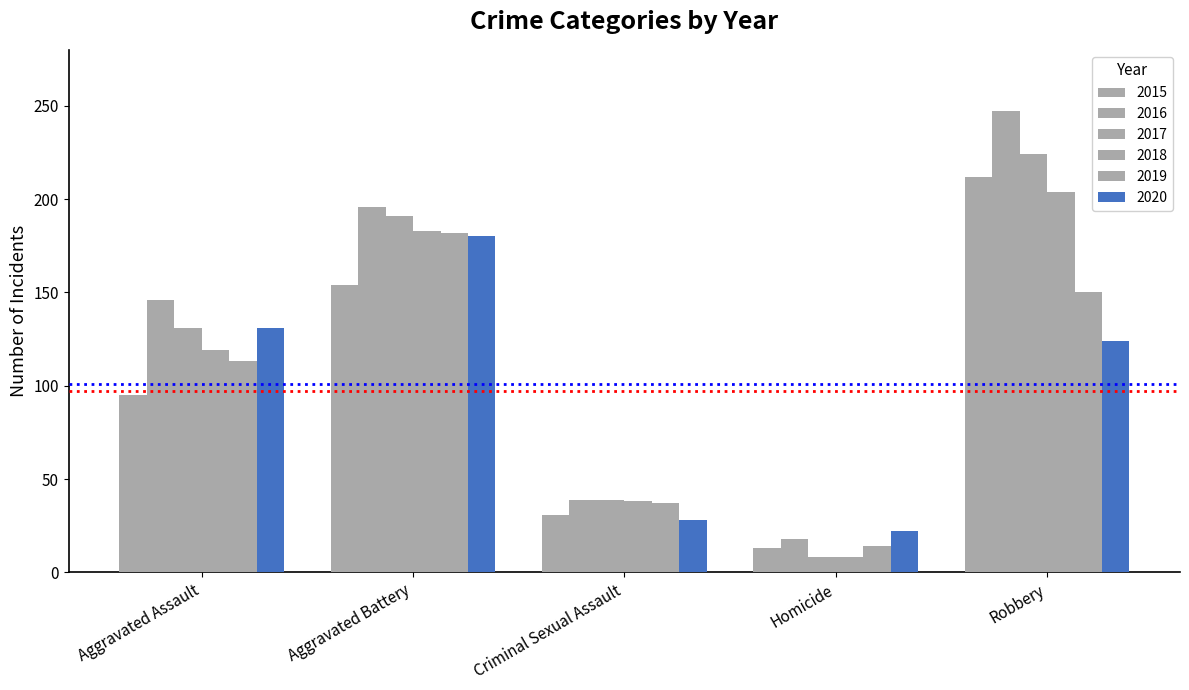

True or false: 2017 has a value of 13 at Homicide.

False